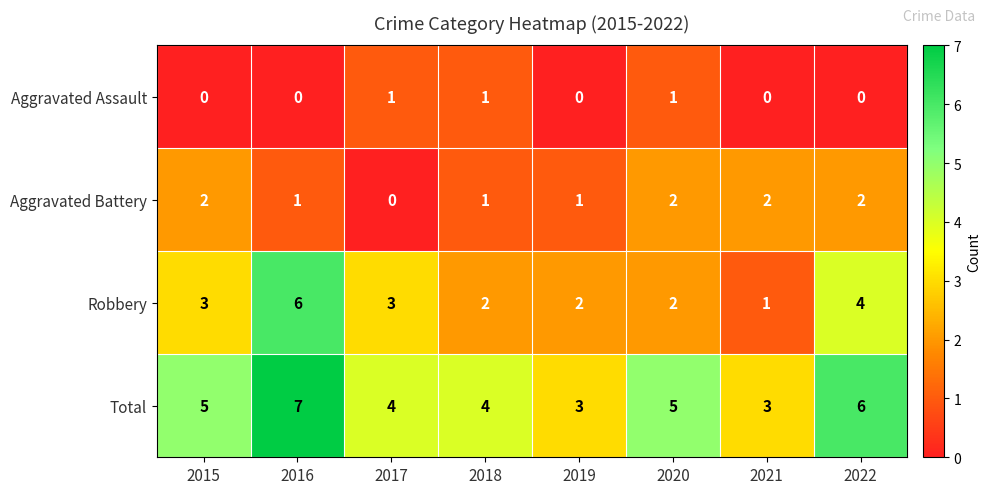

What is the spread (max minus min) of values at 2018?

3